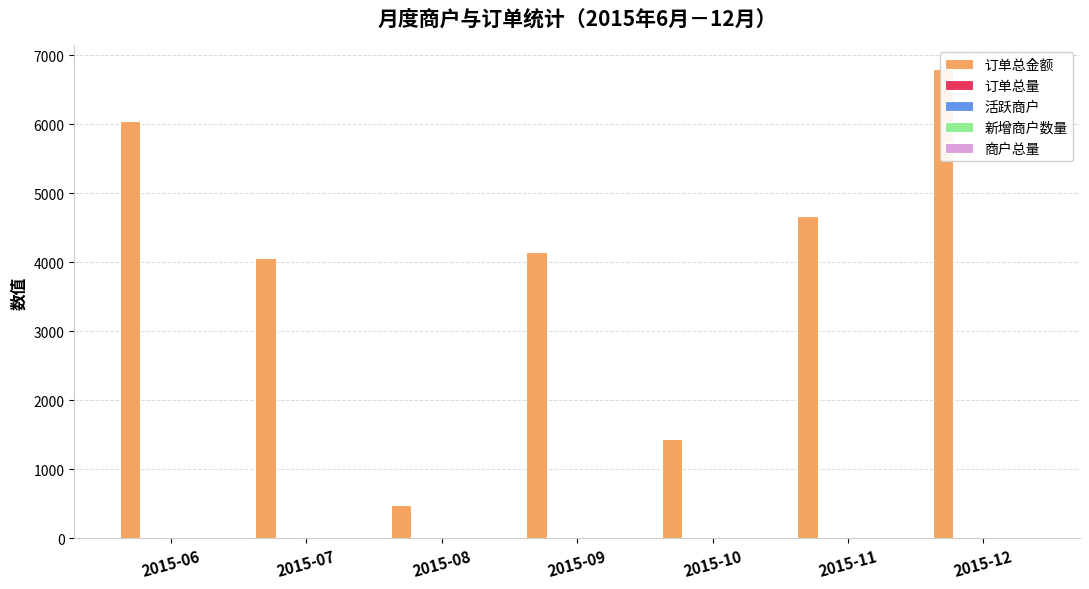

What is the maximum value shown in the chart?

6802